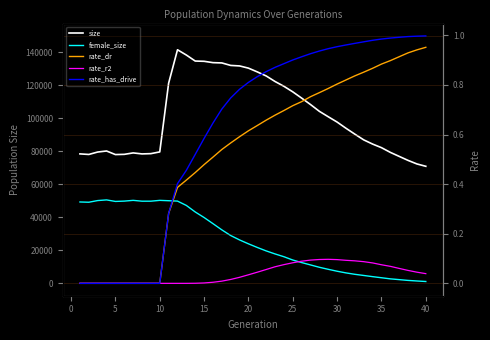

How many categories are shown in the chart?

40